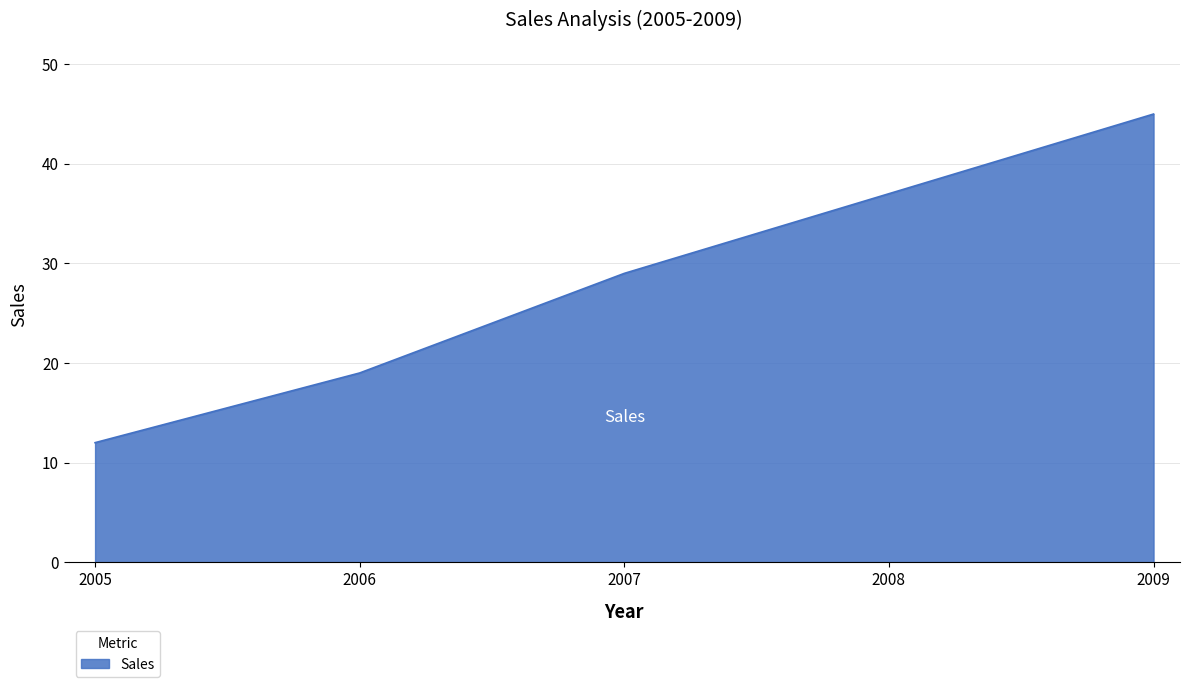

What is the approximate value at 2008, to the nearest 10?

40